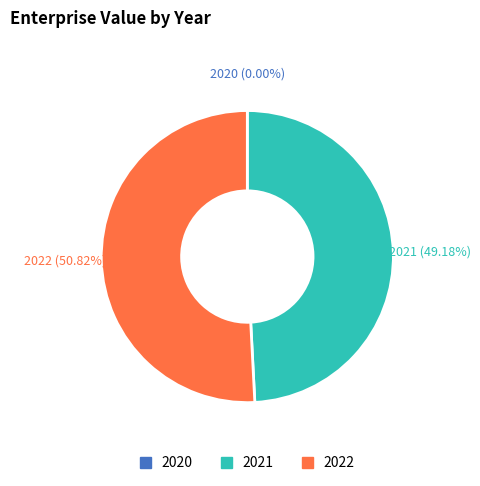

Does 2021 represent more than half of the total?

No